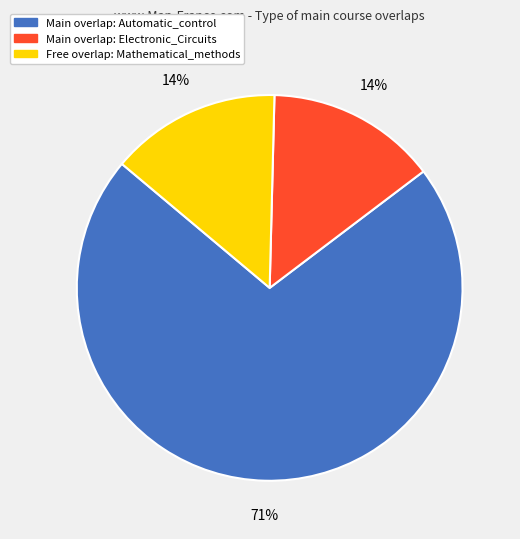

How many segments does this pie chart have?

3